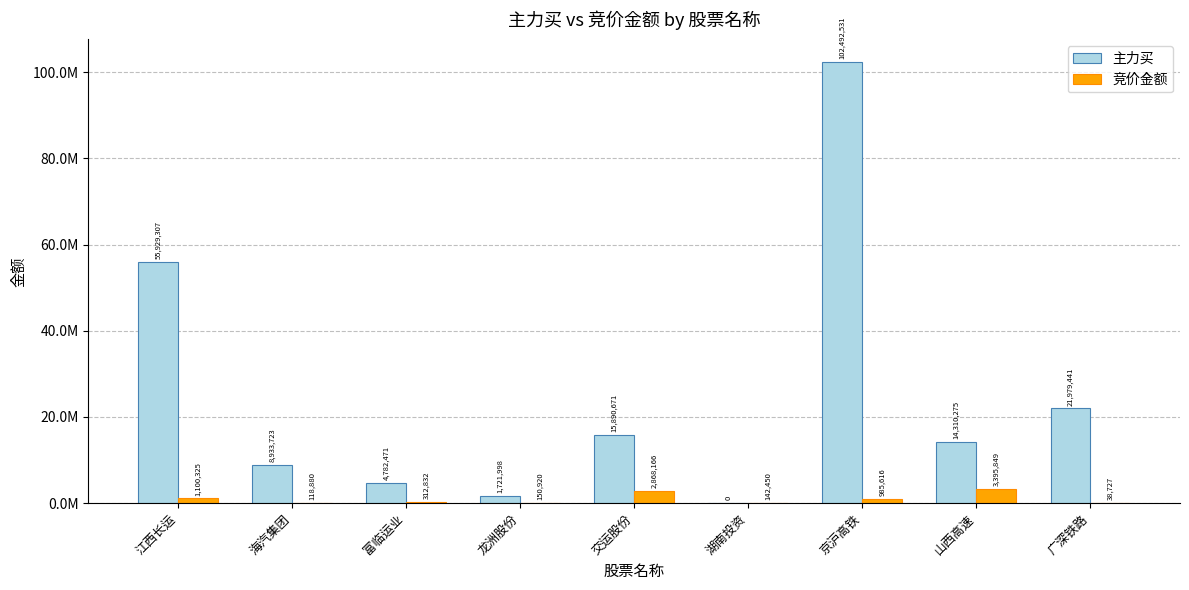

Are the bars horizontal?

No